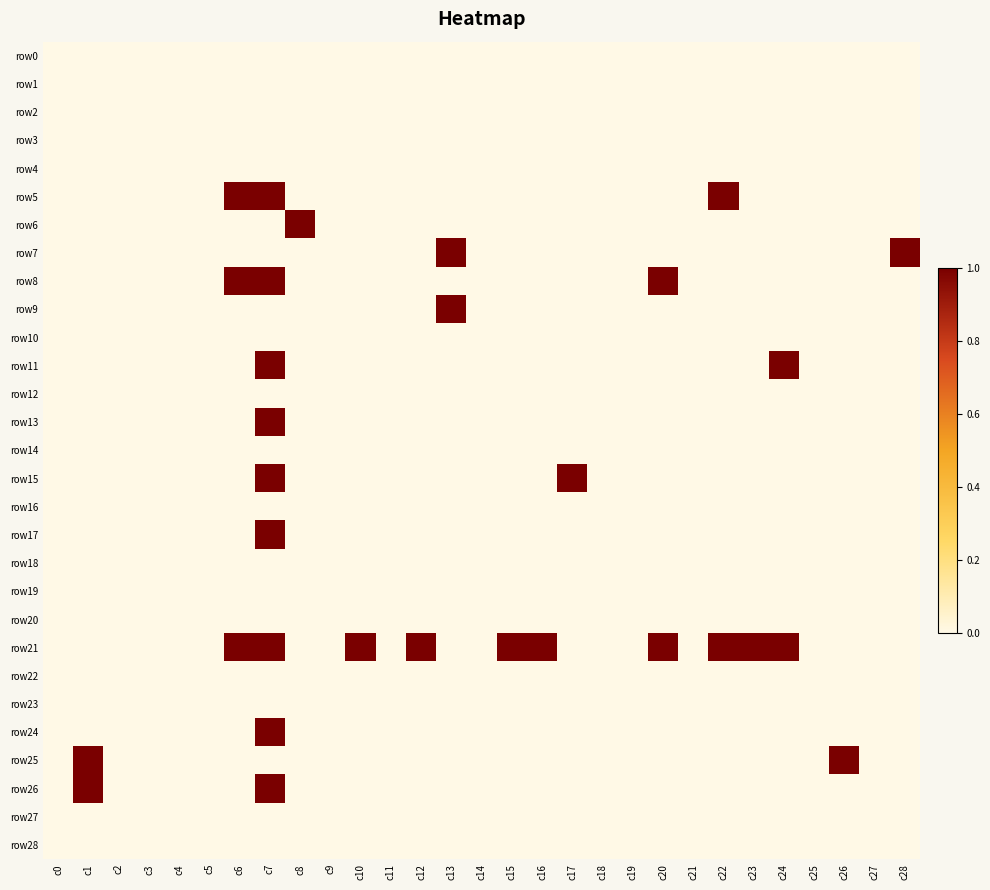

What is the spread (max minus min) of values at c12?

1